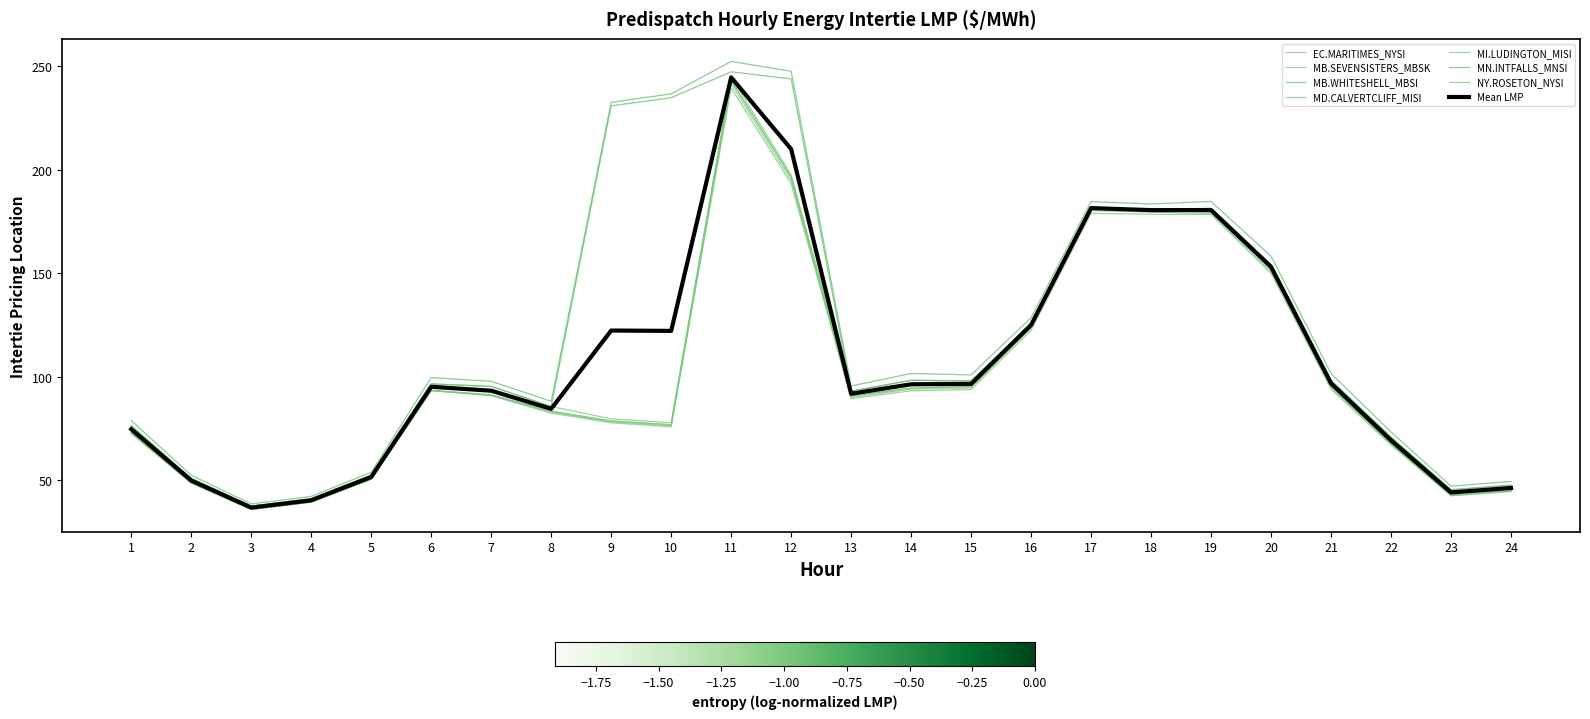

Does the chart have visible grid lines?

No